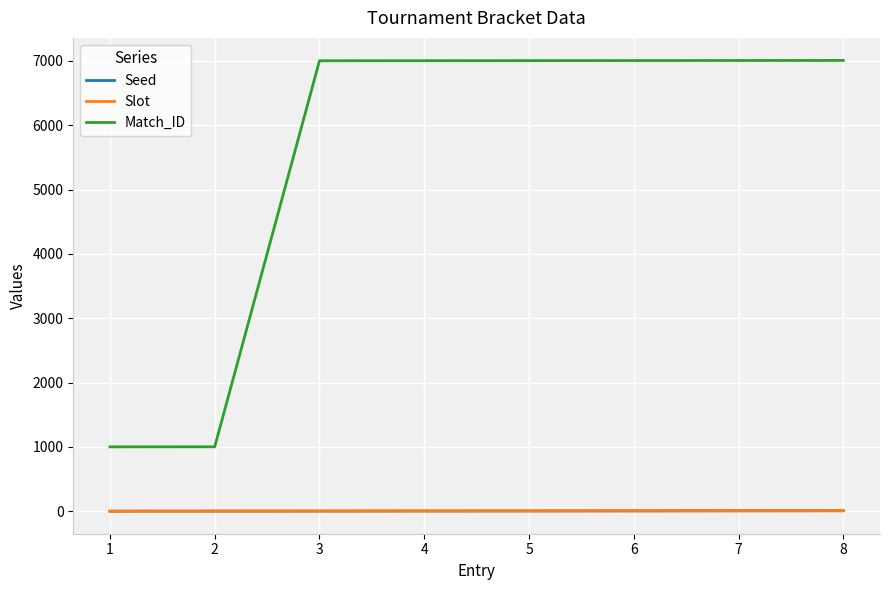

What is the total value across all series at 8?

7024